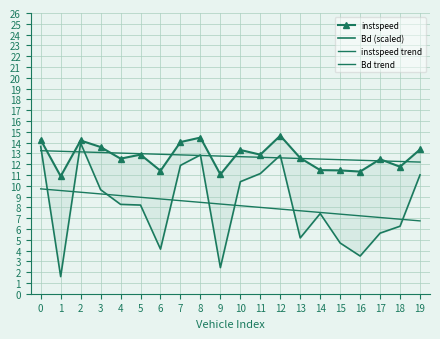

At how many categories does at least one series exceed 9?

20